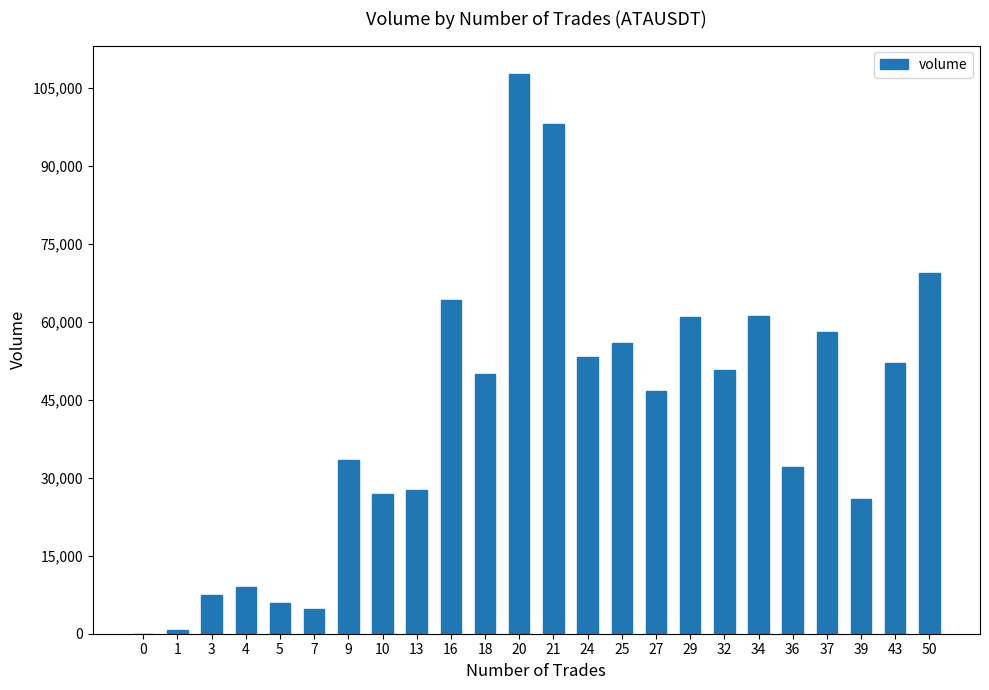

What is the ratio of the value at 39 to the value at 3?

3.5